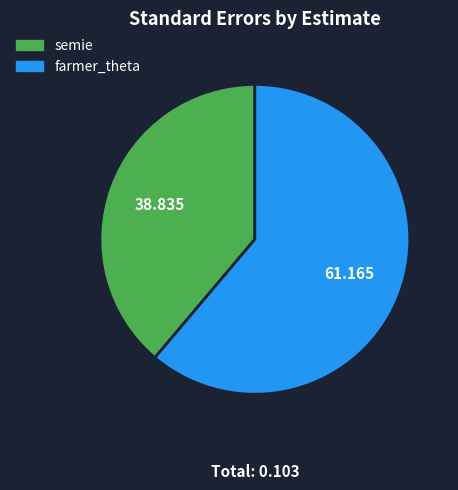

Which slice represents more than half of the pie?

farmer_theta